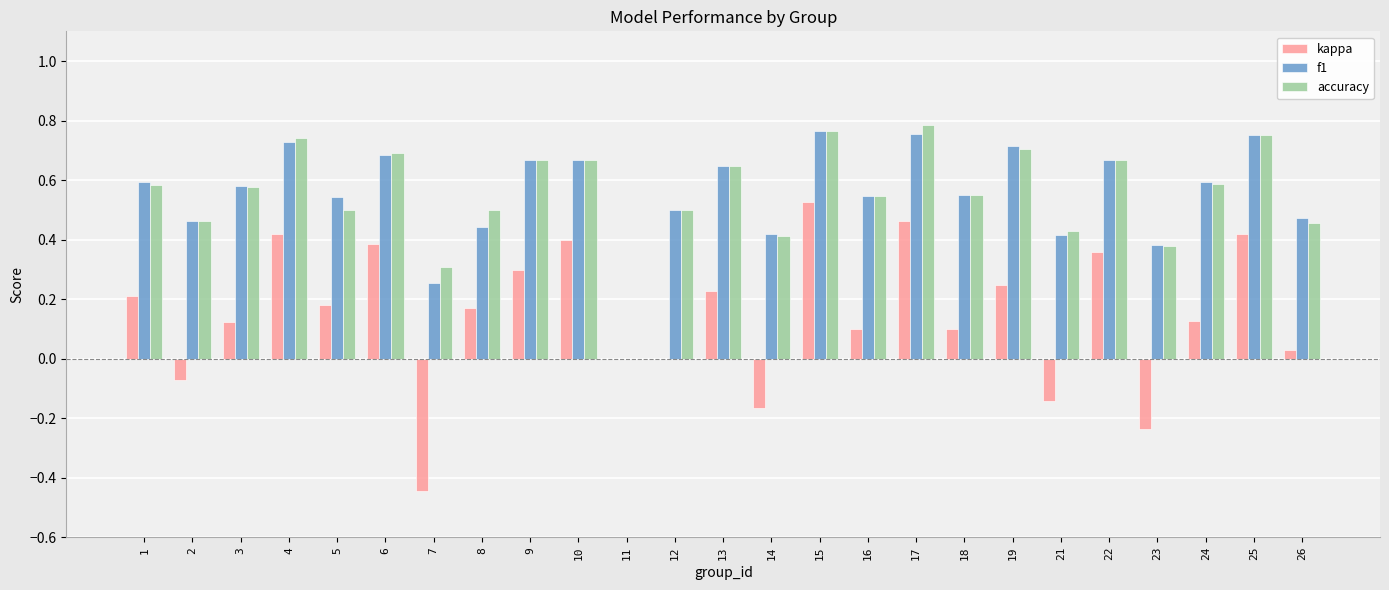

At which category does the chart reach its peak across all series?

17